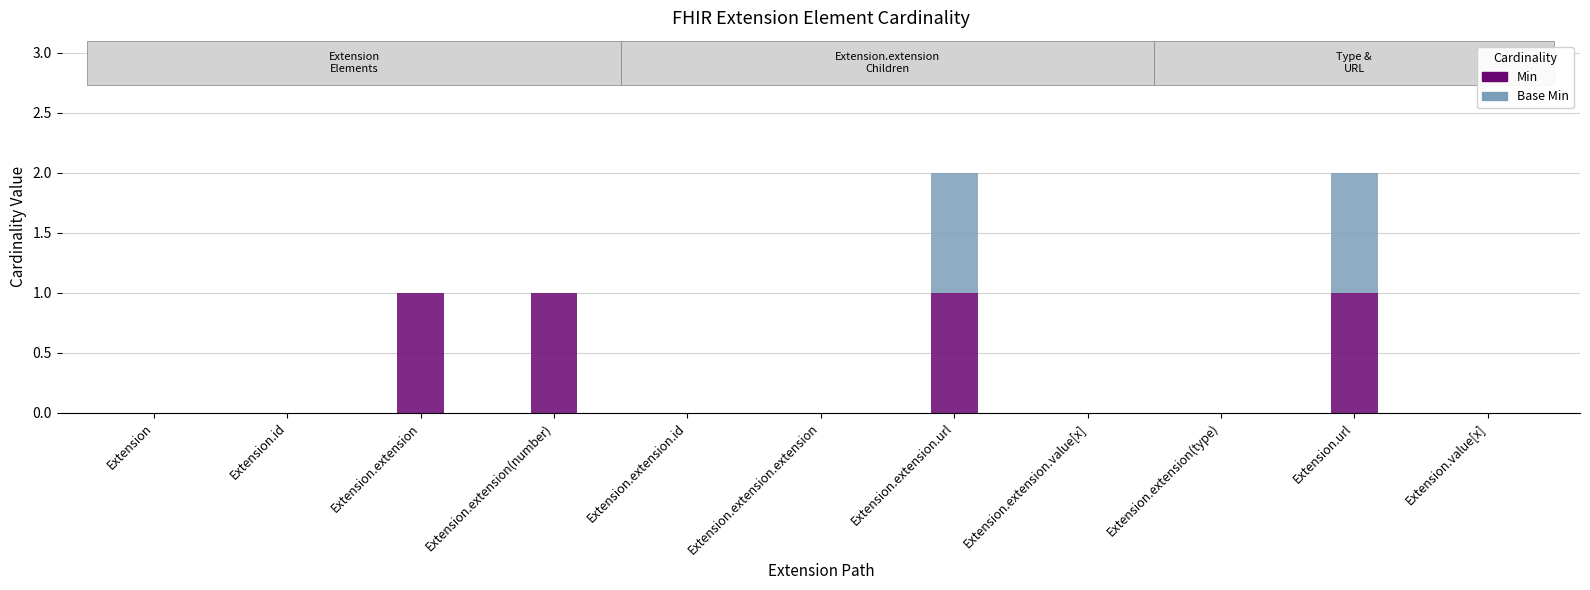

Reading left to right, transcribe the values for Min.

Extension=0	Extension.id=0	Extension.extension=1	Extension.extension(number)=1	Extension.extension.id=0	Extension.extension.extension=0	Extension.extension.url=1	Extension.extension.value[x]=0	Extension.extension(type)=0	Extension.url=1	Extension.value[x]=0